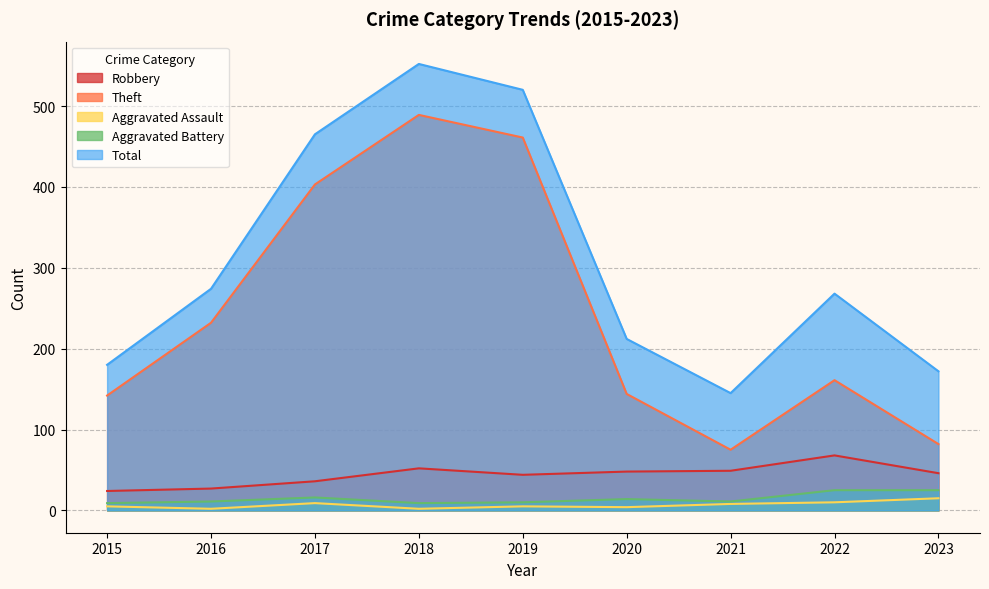

What is the difference between the maximum and minimum values in the Total series?

407